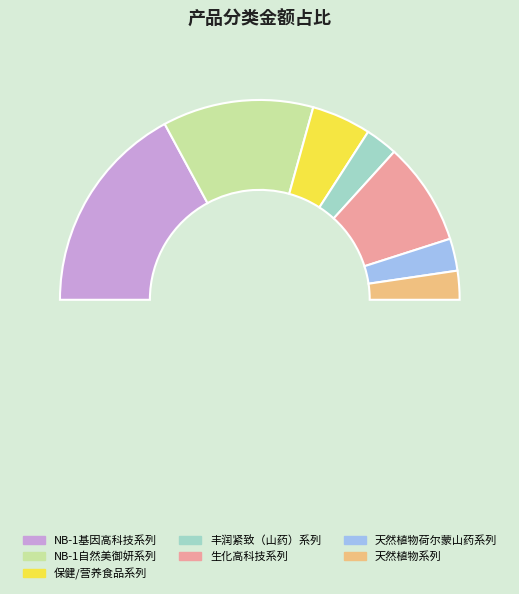

Rank the categories by value from lowest to highest.

天然植物系列, 天然植物荷尔蒙山药系列, 丰润紧致（山药）系列, 保健/营养食品系列, 生化高科技系列, NB-1自然美御妍系列, NB-1基因高科技系列